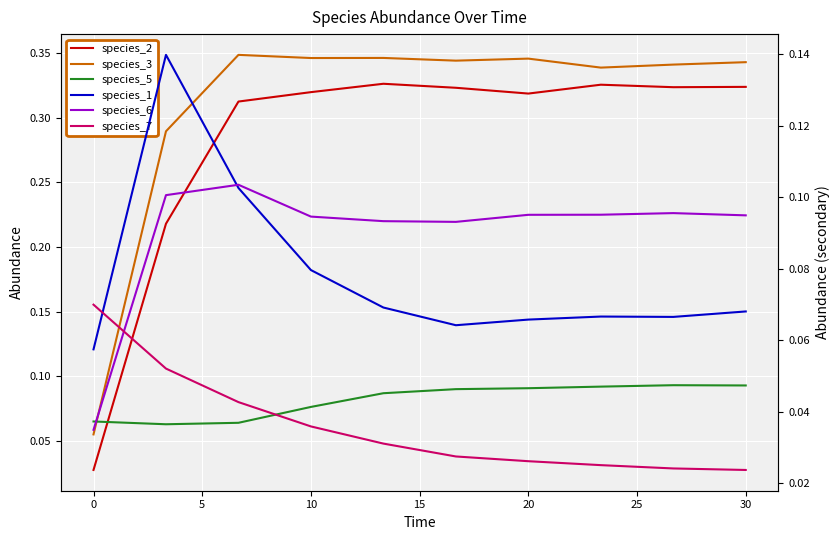

Which series has the largest range (max minus min)?

species_2